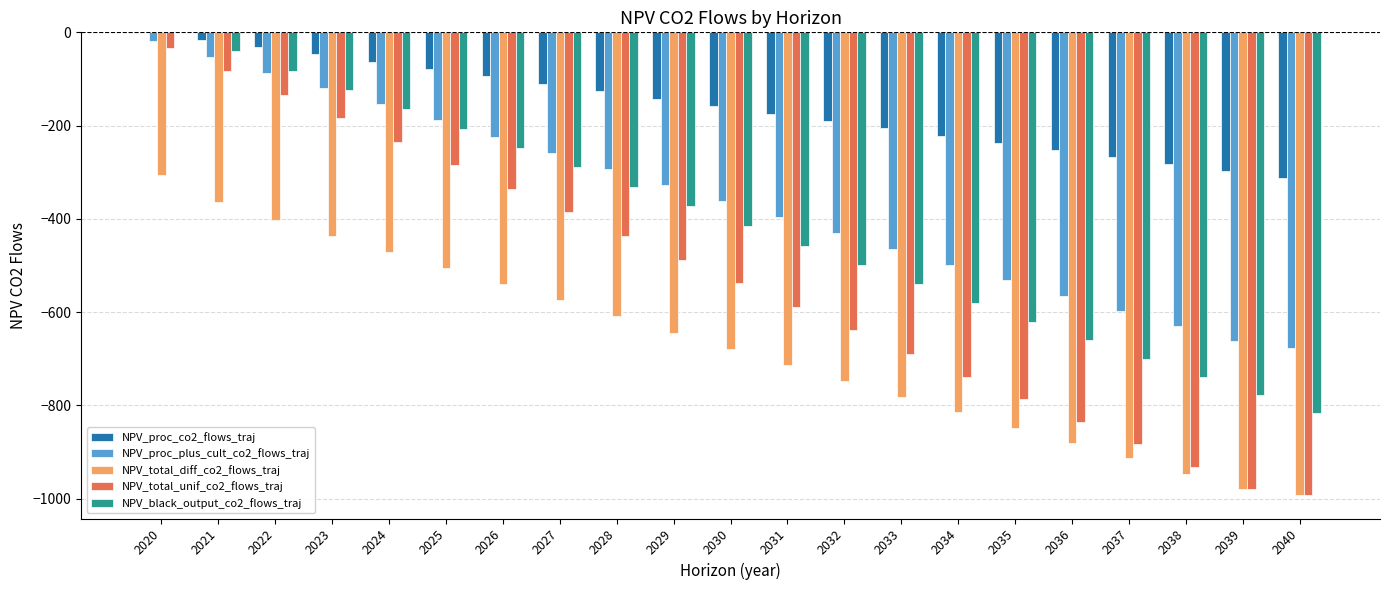

The value of NPV_total_diff_co2_flows_traj at 2022 is -402.1. True or false?

True